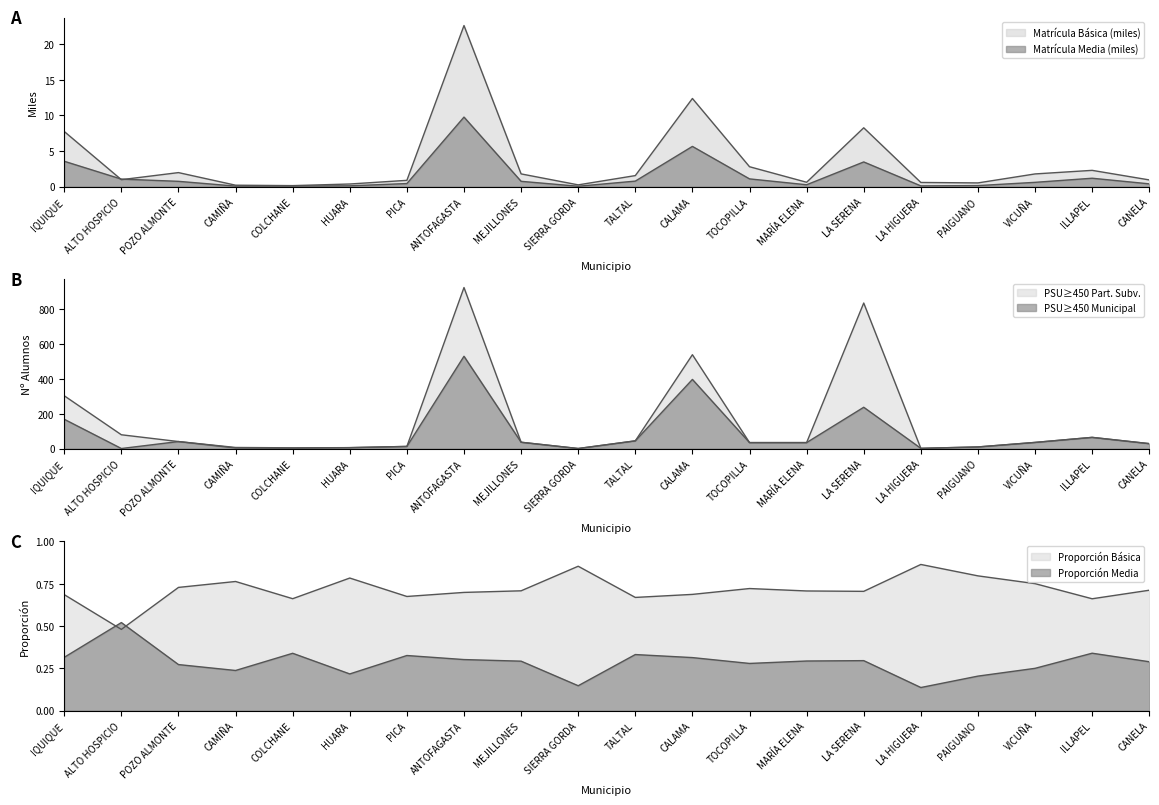

What is the average value of the PSU >= 450 Municipal series?

84.0